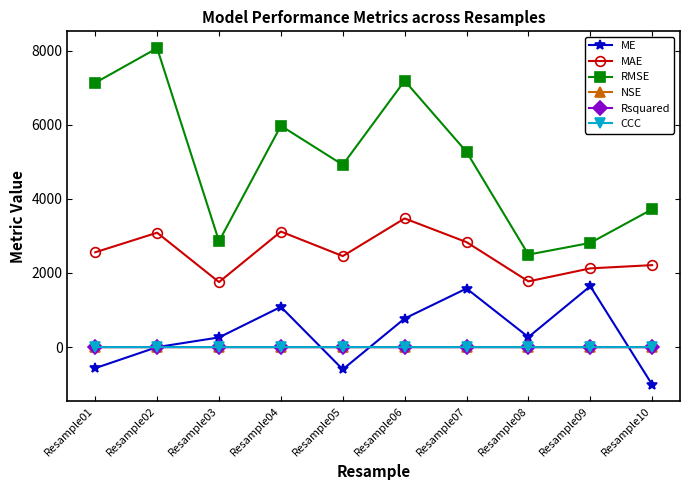

What is the difference between the second highest and minimum values in the NSE series?

1.2